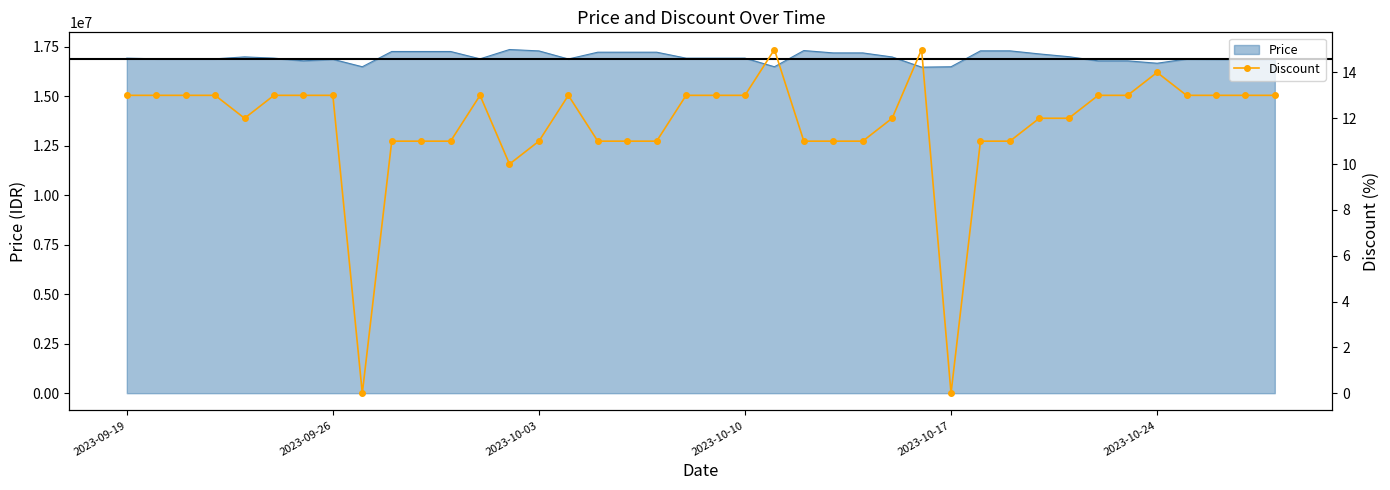

What is the minimum value for Price?

16480000